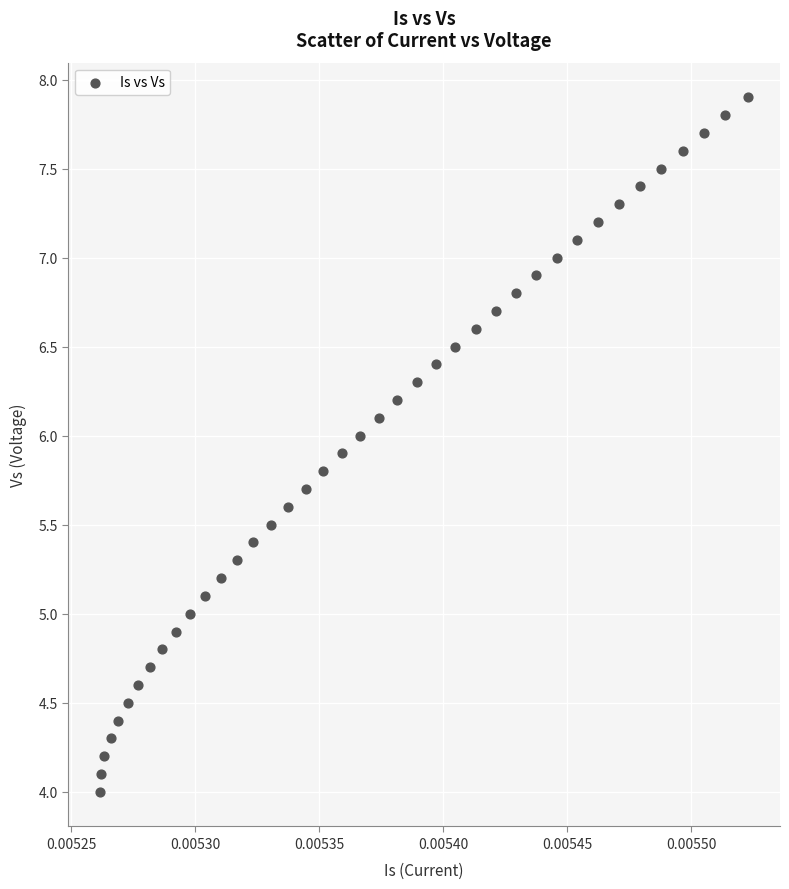

What is the range of Y values (max minus min)?

3.9